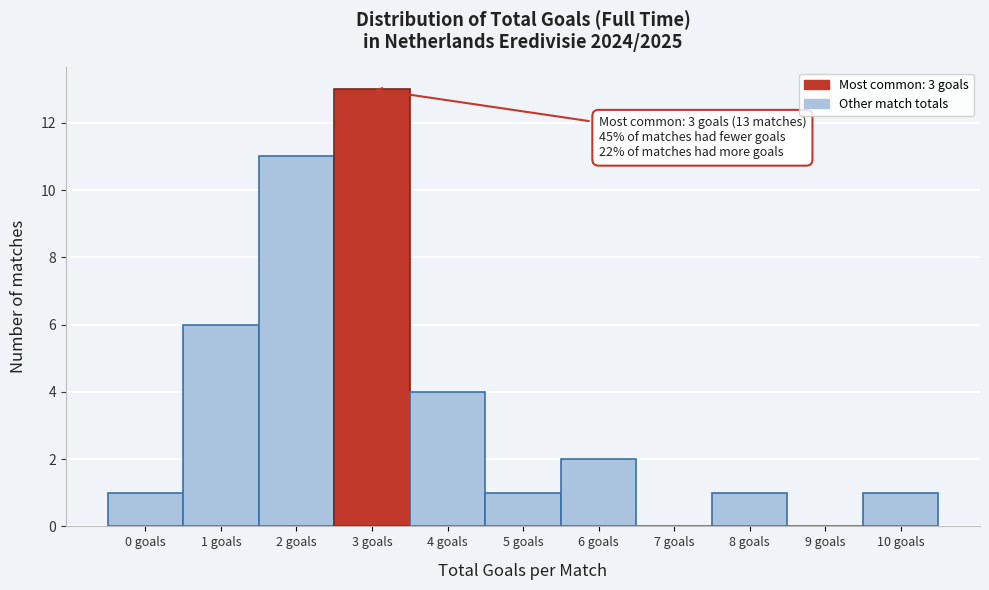

Reading left to right, what are all the values shown in this chart?

0 goals=1	1 goals=6	2 goals=11	3 goals=13	4 goals=4	5 goals=1	6 goals=2	7 goals=0	8 goals=1	9 goals=0	10 goals=1